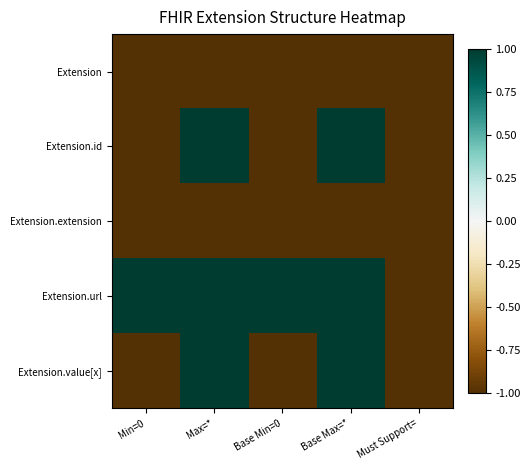

Which has a higher value, Must Support= or Base Max=*?

Must Support=